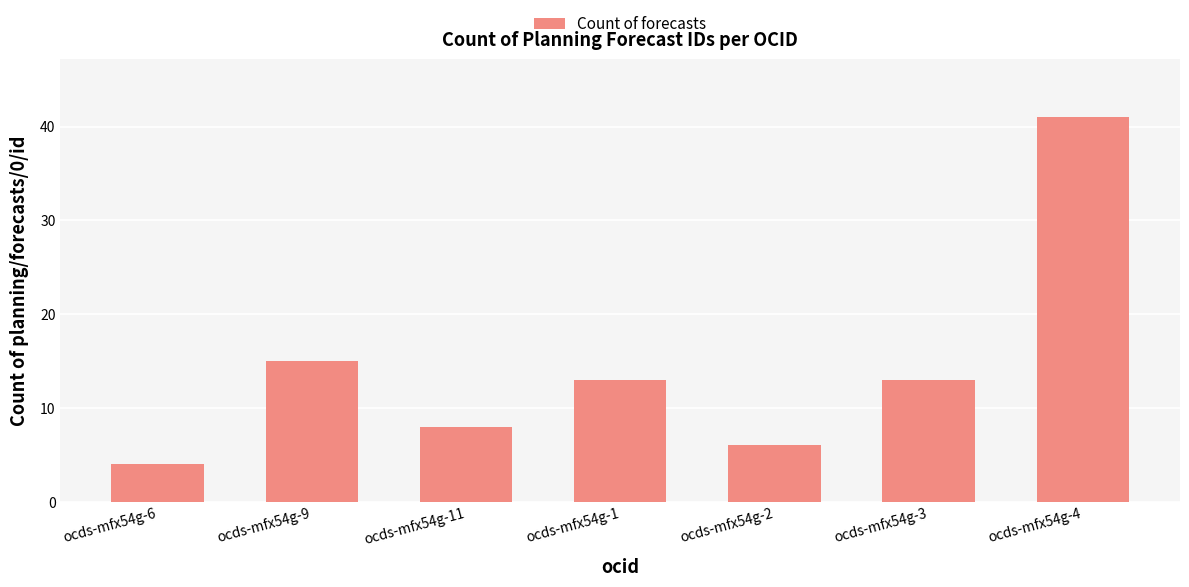

Does the chart contain any negative values?

No